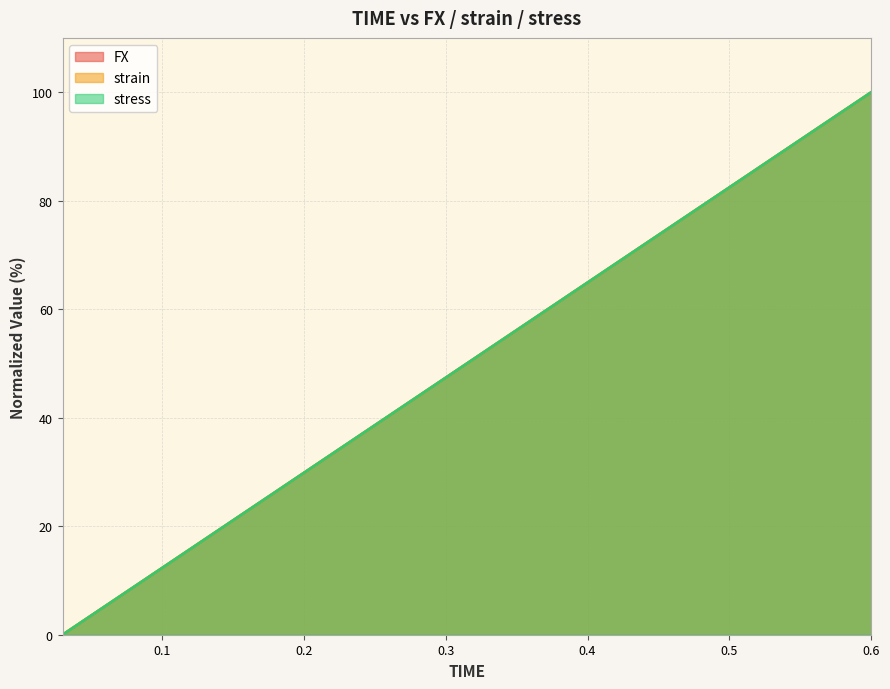

Is it true that strain equals 84.2 at 0.51?

True